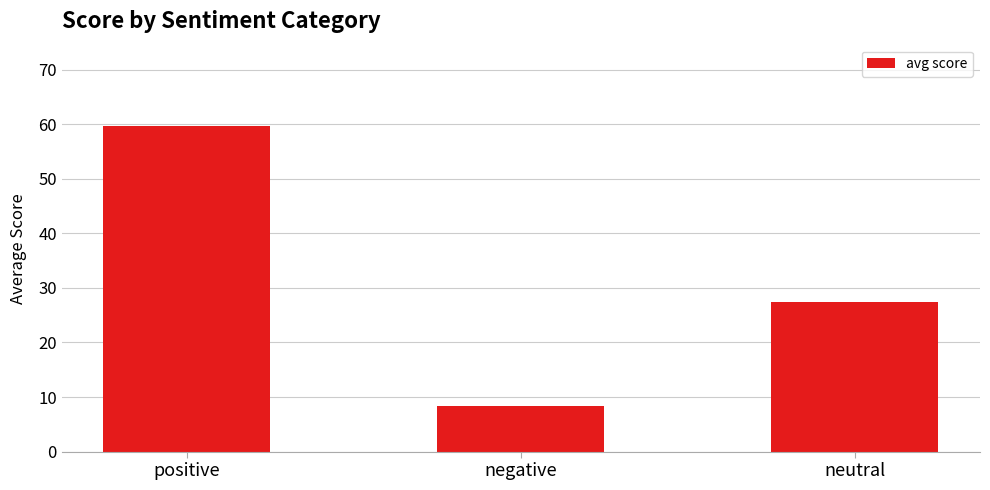

List the labels in order of value, smallest first.

negative, neutral, positive